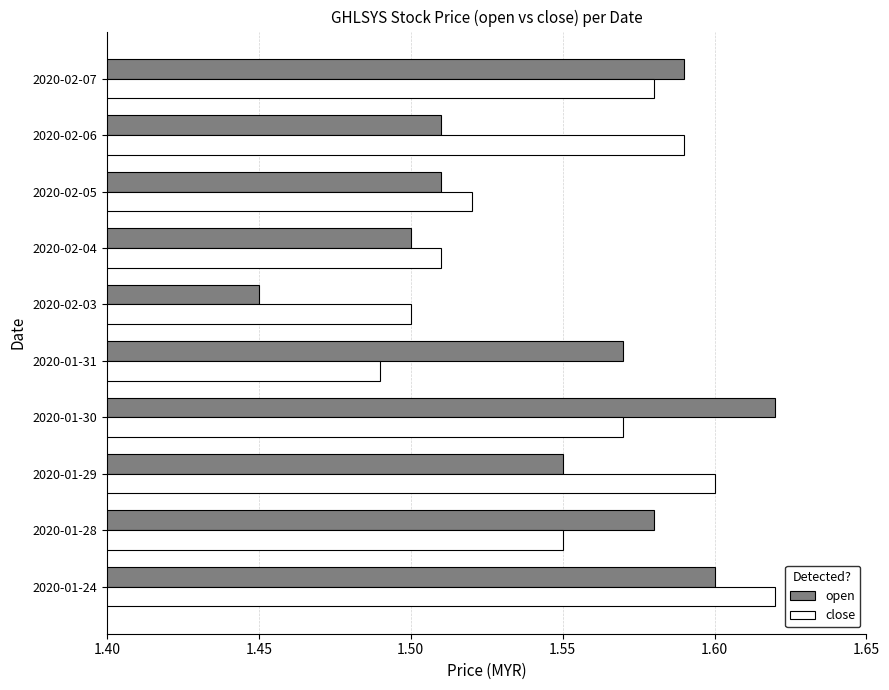

Which series has the widest spread of values?

open